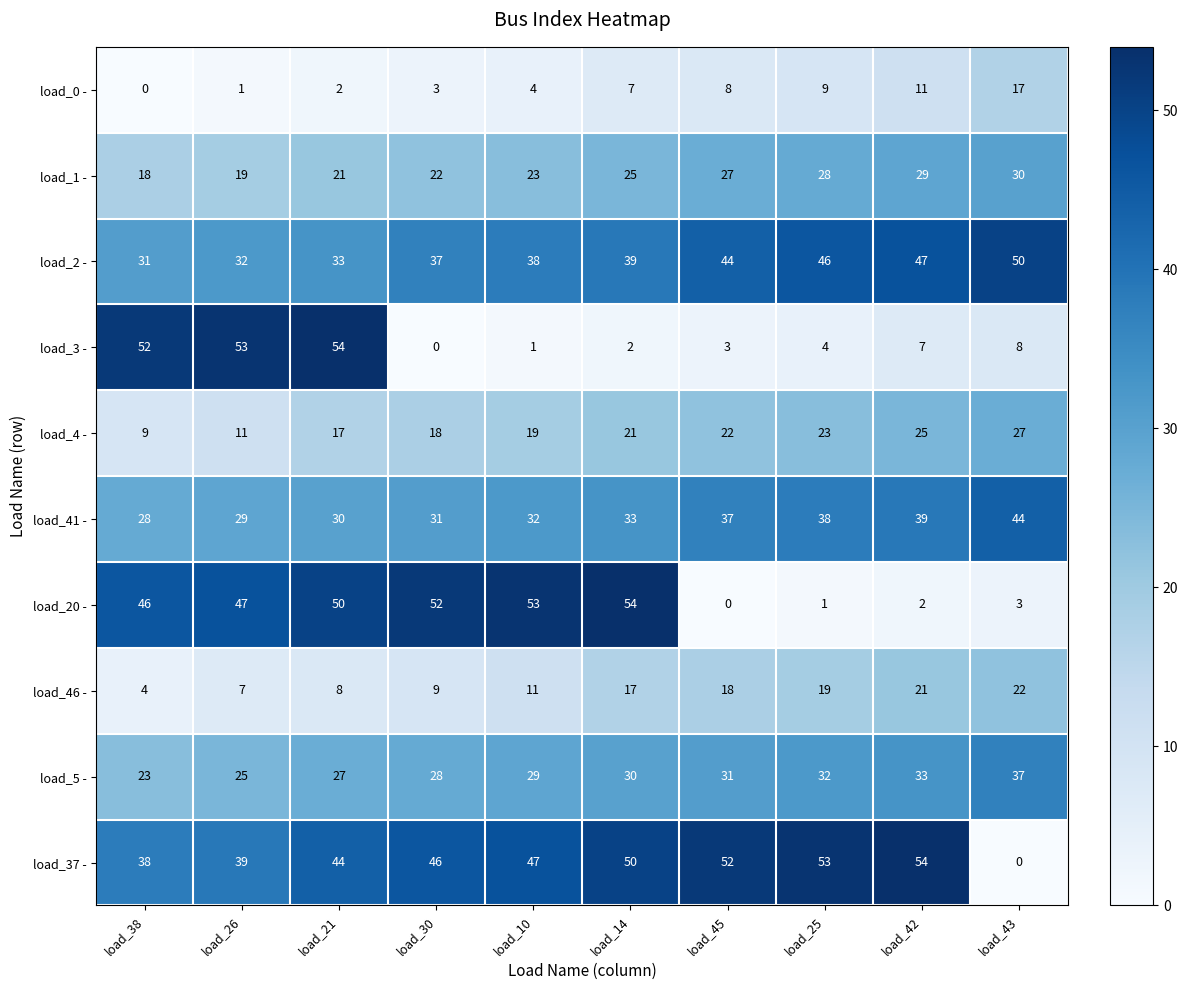

Is it true that load_37 - equals 53 at load_25?

True